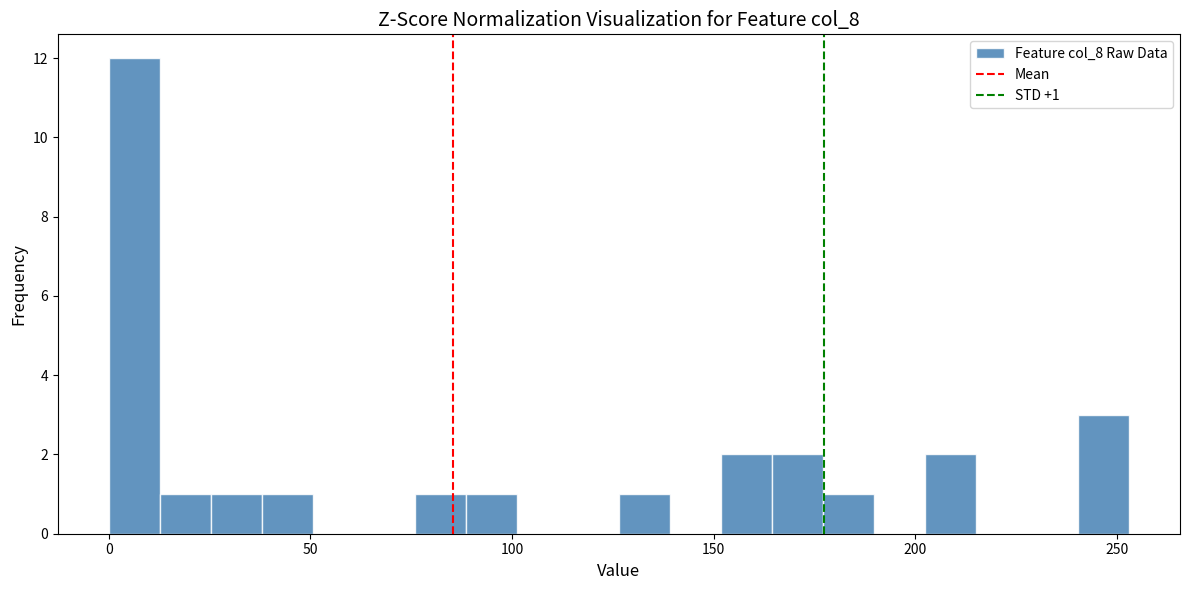

Around what value on the x-axis is the tallest bar? Give the approximate position of its centre, as read against the axis.

5